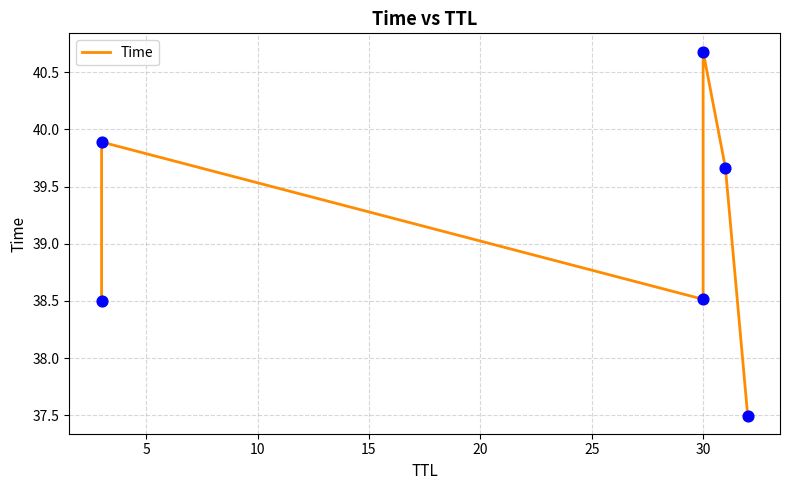

What is the change in value from 5 to 20?

-0.2